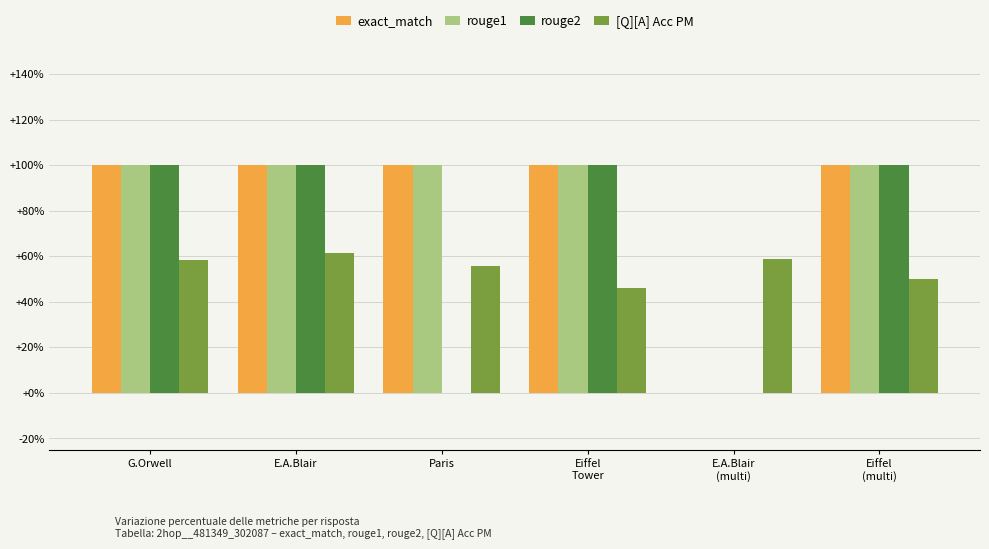

Are the bars horizontal?

No